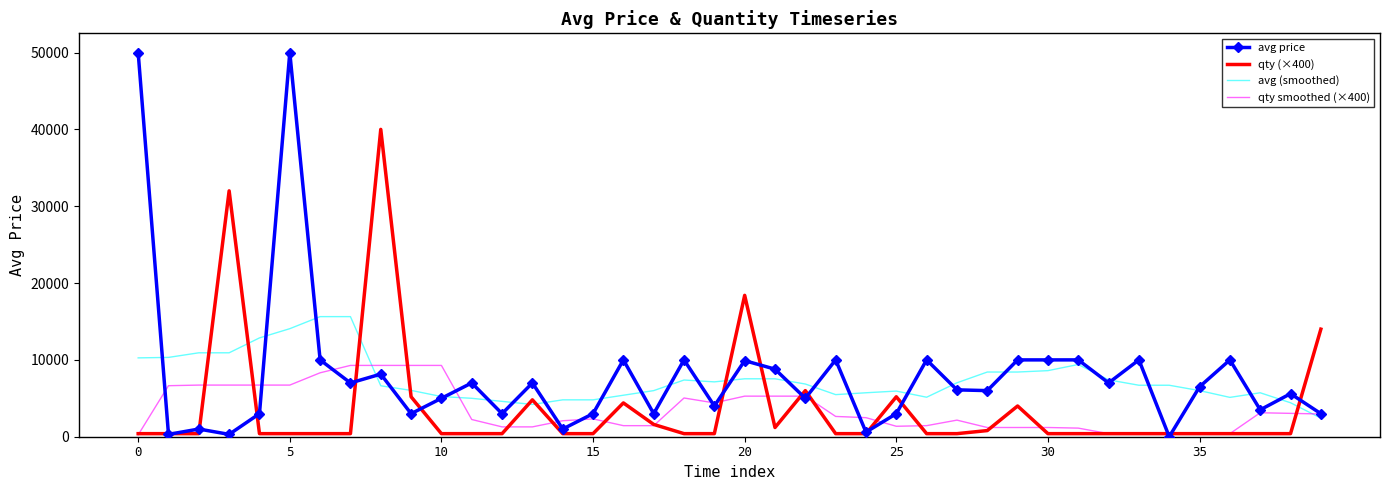

Which series has the widest spread of values?

avg price